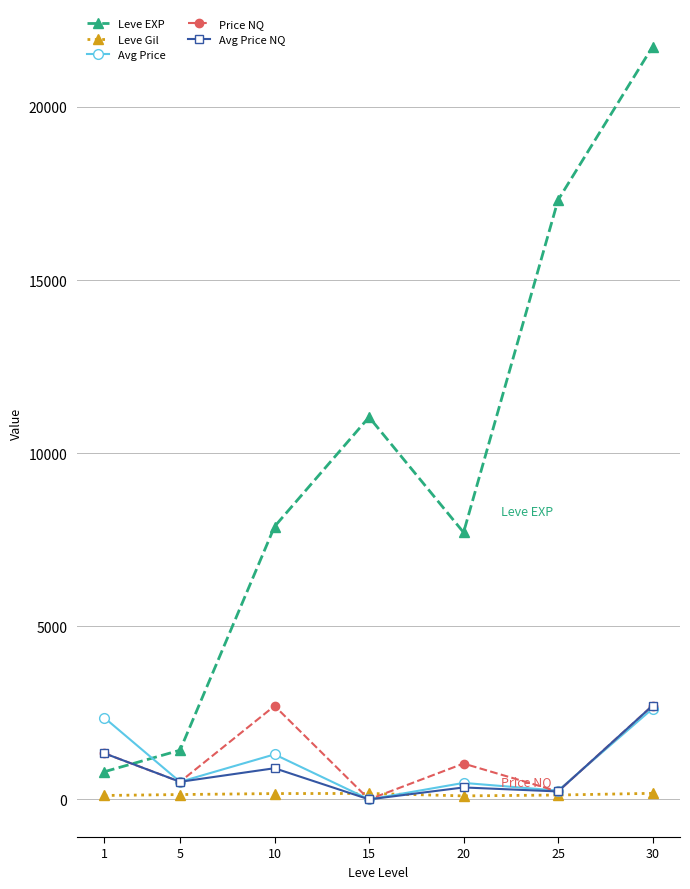

What are all the series names shown in the legend?

Leve EXP, Leve Gil, Avg Price, Price NQ, Avg Price NQ